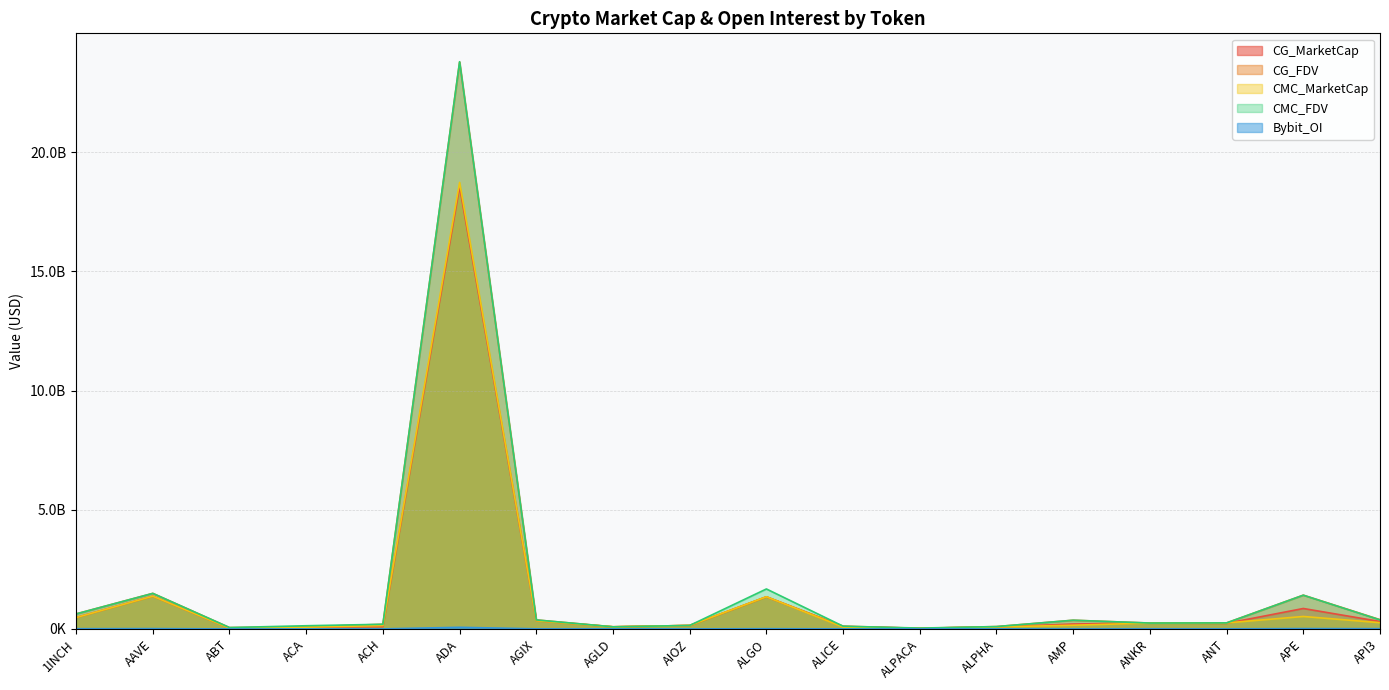

What are all the series names shown in the legend?

CG_MarketCap, CG_FDV, CMC_MarketCap, CMC_FDV, Bybit_OI